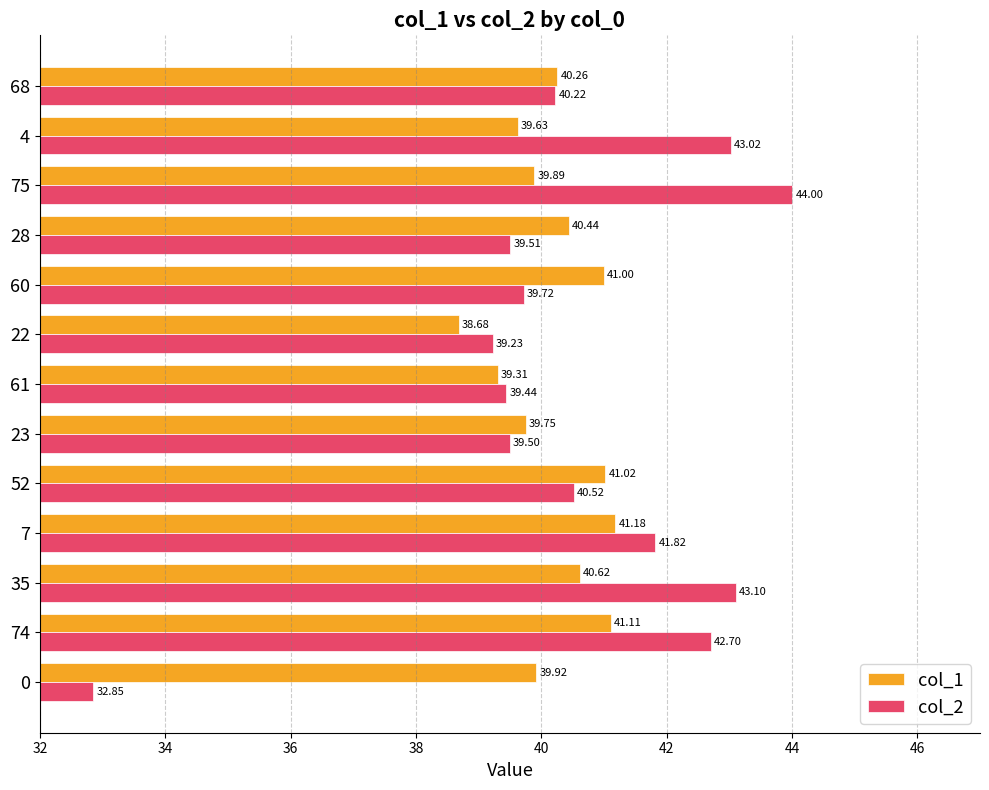

At which category does the chart reach its minimum across all series?

0